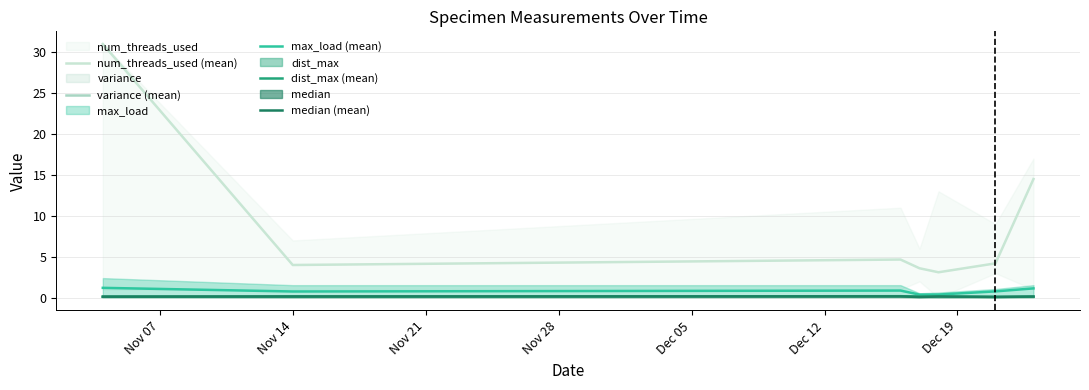

What is the highest value of the max_load (mean) series?

1.2